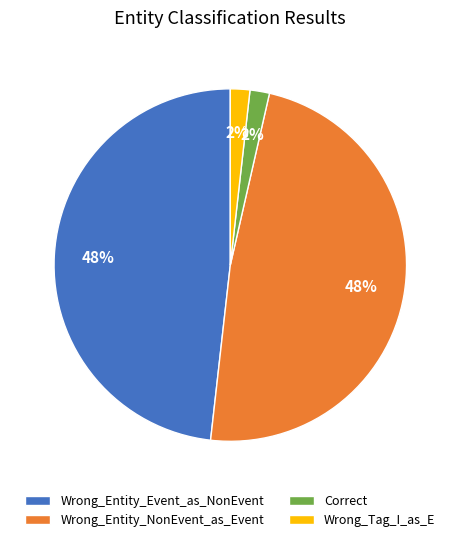

To the nearest percent, what is the average slice percentage?

25%